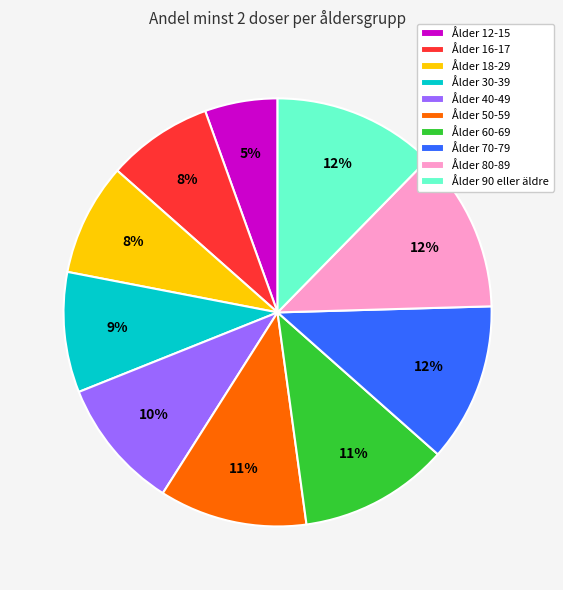

To the nearest percent, what portion does Ålder 16-17 represent?

8%